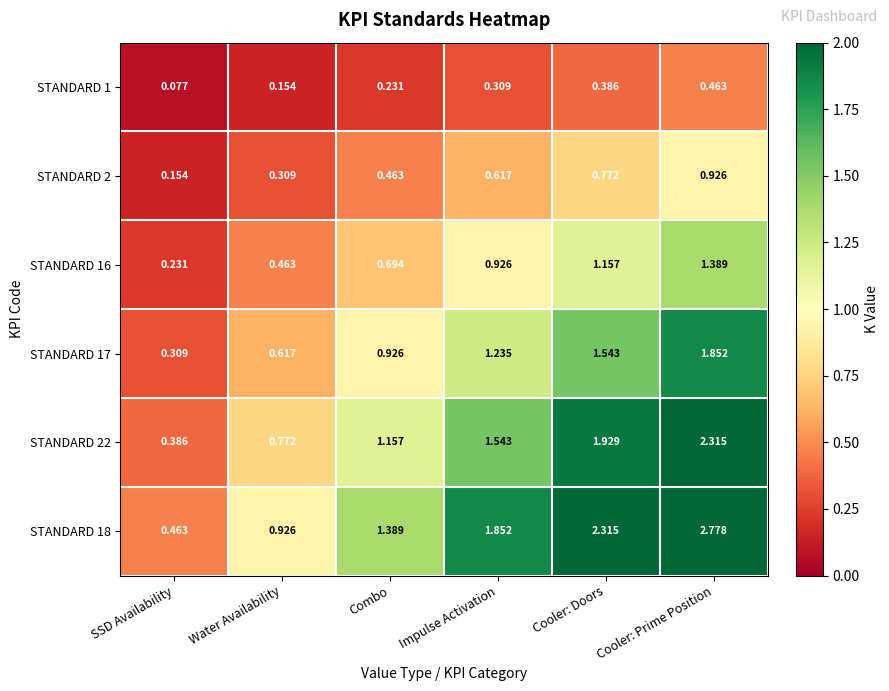

Which series has the largest range (max minus min)?

STANDARD 18